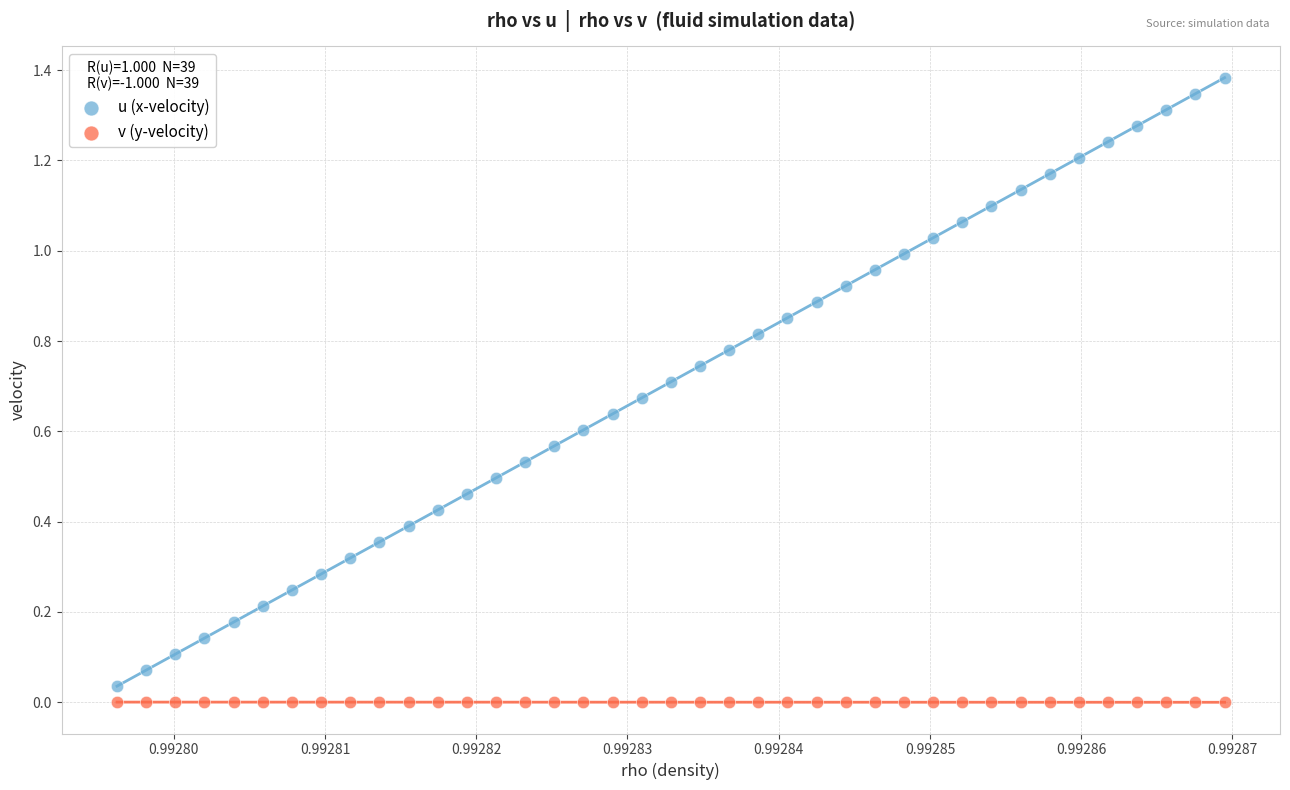

Which series contains the highest Y value?

u (x-velocity)